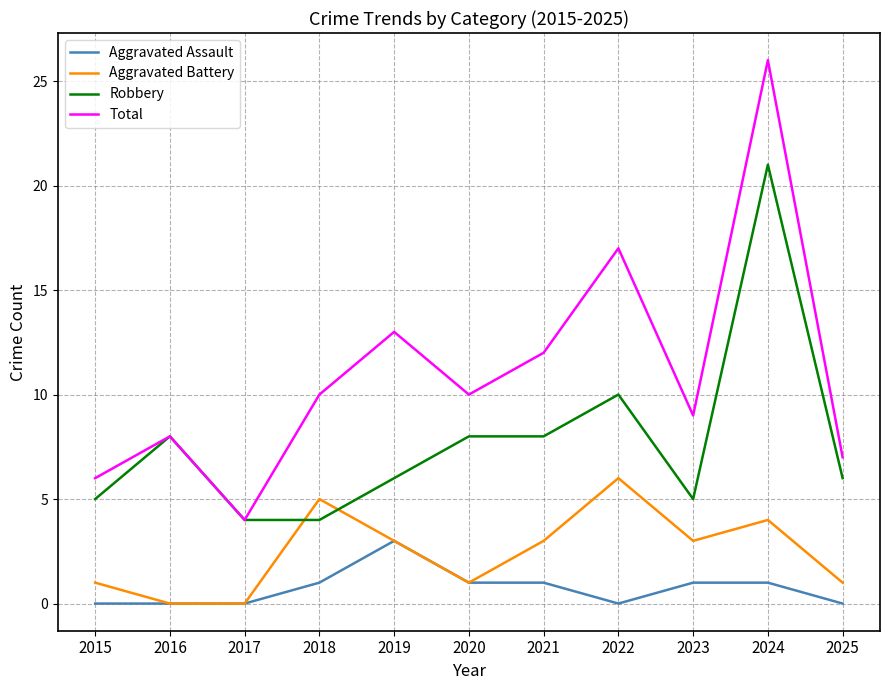

At which label does Robbery first exceed 6?

2016